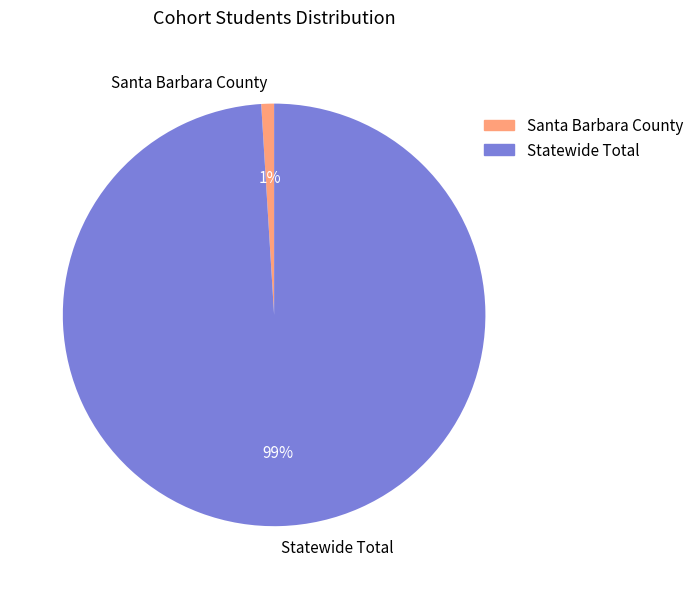

To the nearest percent, what is the average slice percentage?

50%